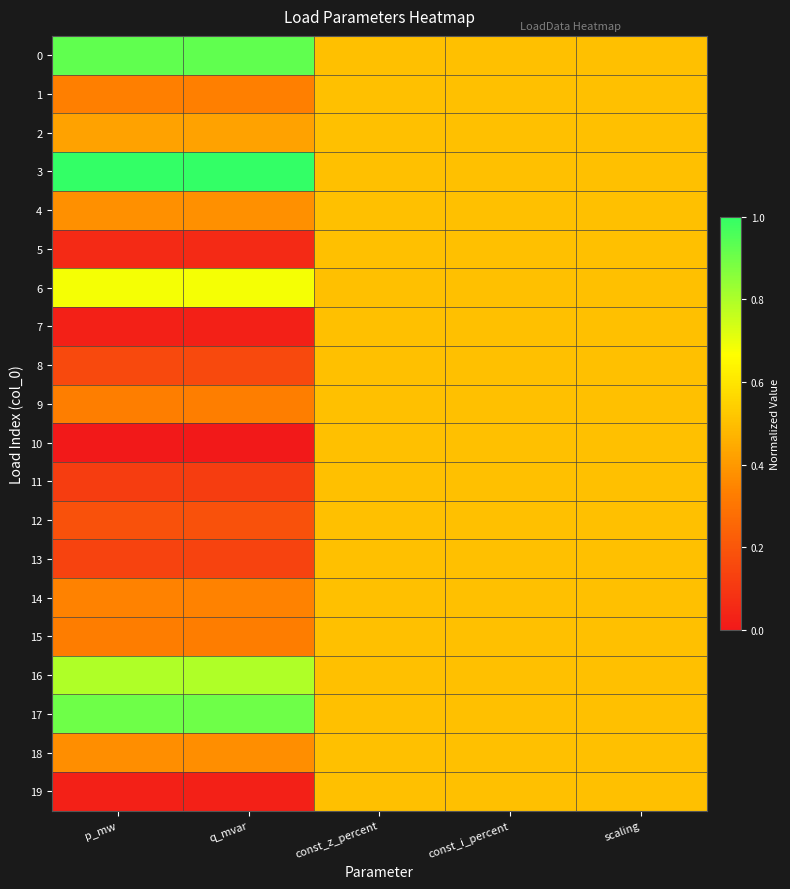

Reading left to right, transcribe all the data shown in this chart.

0: p_mw=0.9	q_mvar=0.9	const_z_percent=0.5	const_i_percent=0.5	scaling=0.5
1: p_mw=0.3	q_mvar=0.3	const_z_percent=0.5	const_i_percent=0.5	scaling=0.5
2: p_mw=0.4	q_mvar=0.4	const_z_percent=0.5	const_i_percent=0.5	scaling=0.5
3: p_mw=1.0	q_mvar=1.0	const_z_percent=0.5	const_i_percent=0.5	scaling=0.5
4: p_mw=0.4	q_mvar=0.4	const_z_percent=0.5	const_i_percent=0.5	scaling=0.5
5: p_mw=0.1	q_mvar=0.1	const_z_percent=0.5	const_i_percent=0.5	scaling=0.5
6: p_mw=0.7	q_mvar=0.7	const_z_percent=0.5	const_i_percent=0.5	scaling=0.5
7: p_mw=0.0	q_mvar=0.0	const_z_percent=0.5	const_i_percent=0.5	scaling=0.5
8: p_mw=0.2	q_mvar=0.2	const_z_percent=0.5	const_i_percent=0.5	scaling=0.5
9: p_mw=0.3	q_mvar=0.3	const_z_percent=0.5	const_i_percent=0.5	scaling=0.5
10: p_mw=0.0	q_mvar=0.0	const_z_percent=0.5	const_i_percent=0.5	scaling=0.5
11: p_mw=0.1	q_mvar=0.1	const_z_percent=0.5	const_i_percent=0.5	scaling=0.5
12: p_mw=0.2	q_mvar=0.2	const_z_percent=0.5	const_i_percent=0.5	scaling=0.5
13: p_mw=0.1	q_mvar=0.1	const_z_percent=0.5	const_i_percent=0.5	scaling=0.5
14: p_mw=0.3	q_mvar=0.3	const_z_percent=0.5	const_i_percent=0.5	scaling=0.5
15: p_mw=0.3	q_mvar=0.3	const_z_percent=0.5	const_i_percent=0.5	scaling=0.5
16: p_mw=0.8	q_mvar=0.8	const_z_percent=0.5	const_i_percent=0.5	scaling=0.5
17: p_mw=0.9	q_mvar=0.9	const_z_percent=0.5	const_i_percent=0.5	scaling=0.5
18: p_mw=0.4	q_mvar=0.4	const_z_percent=0.5	const_i_percent=0.5	scaling=0.5
19: p_mw=0.0	q_mvar=0.0	const_z_percent=0.5	const_i_percent=0.5	scaling=0.5